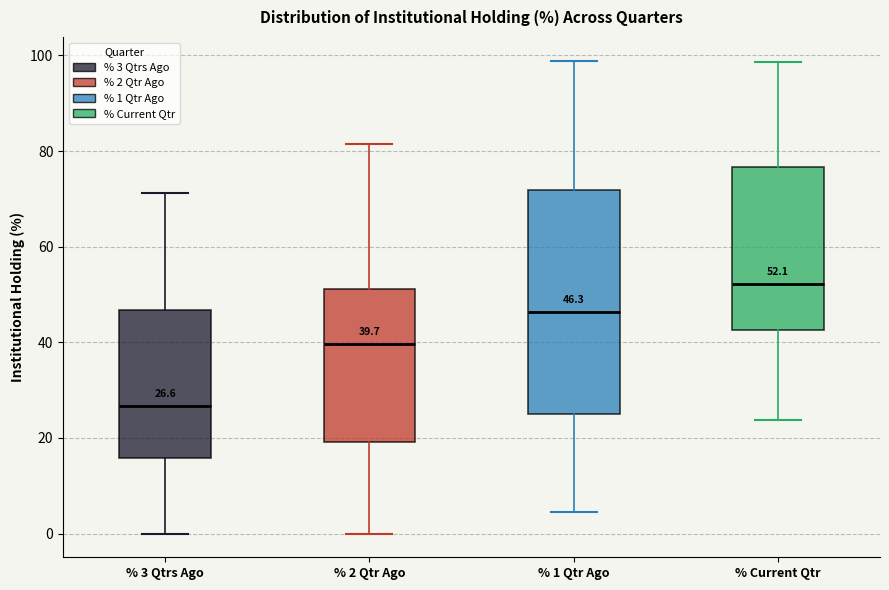

Which box has the lowest median line?

% 3 Qtrs Ago